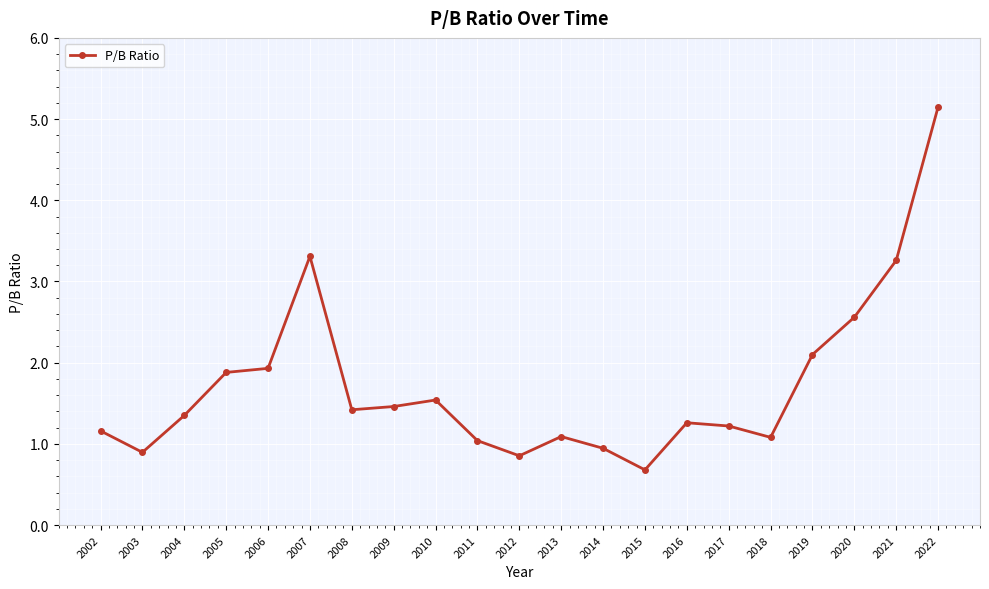

What is the change in value from 2012 to 2020?

+1.7